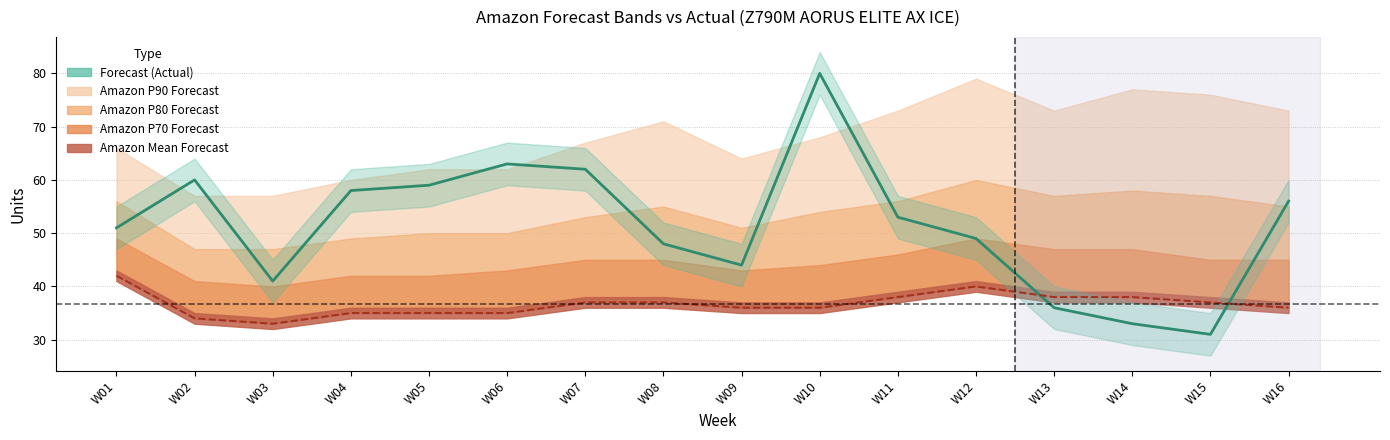

What is the smallest value displayed?

31